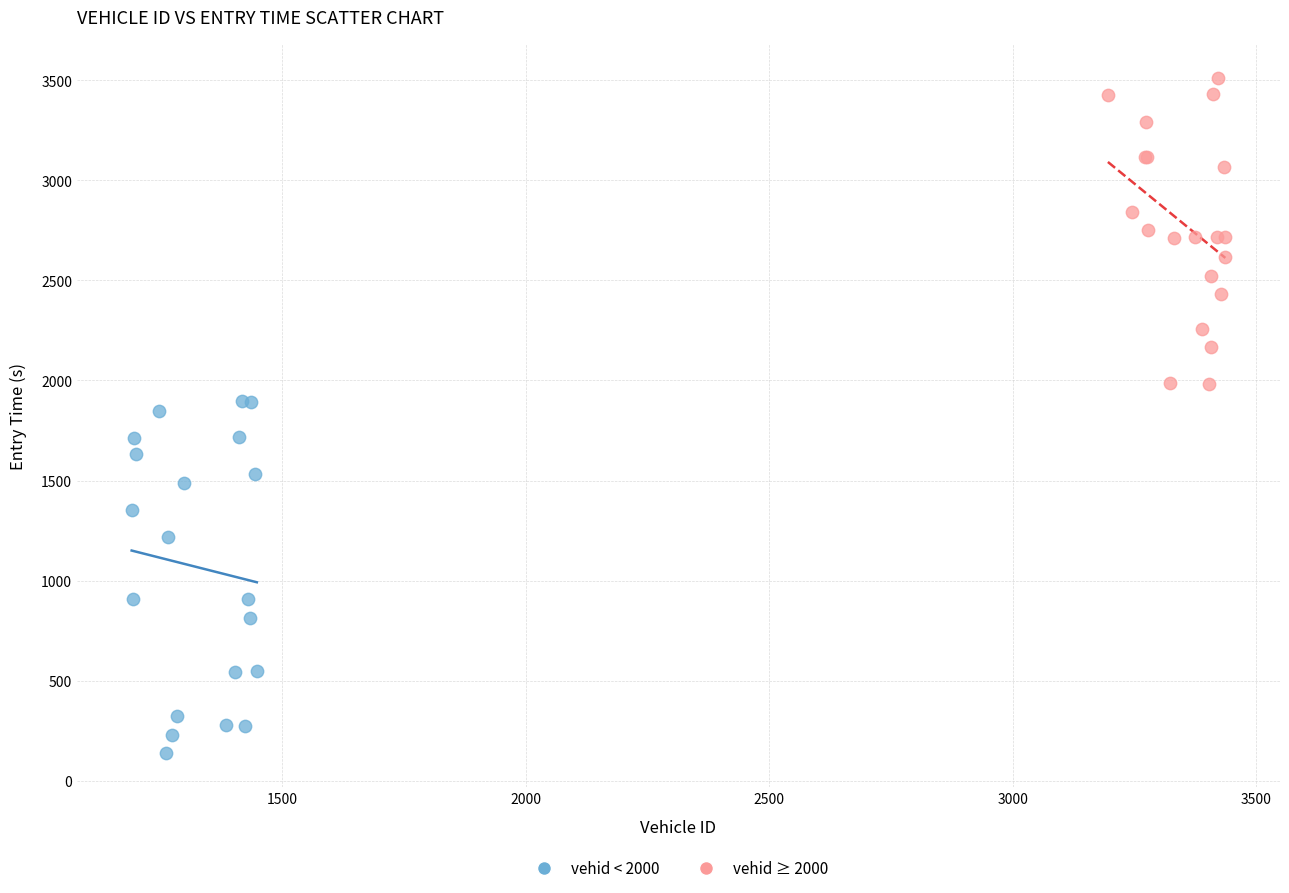

Which series contains the highest Y value?

vehid ≥ 2000